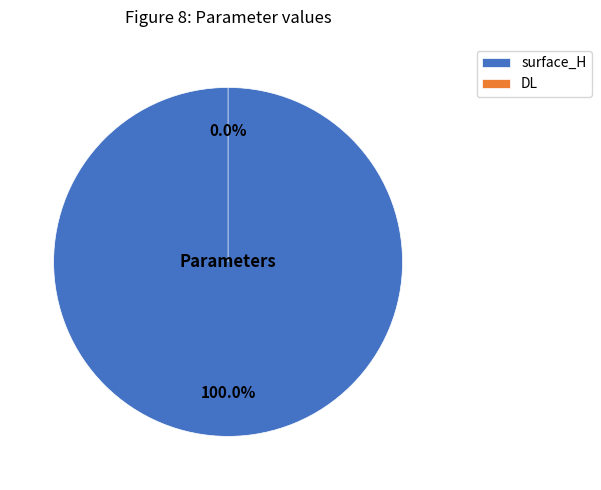

Is there a majority slice in this chart?

Yes